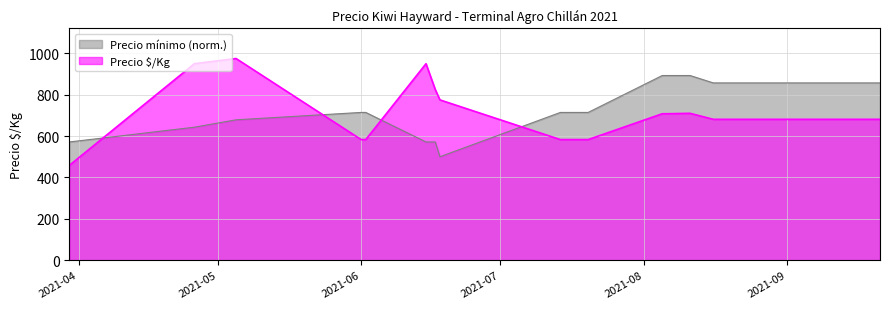

List the series in order of their peak value, highest first.

Precio $/Kg, Precio mínimo (norm.)